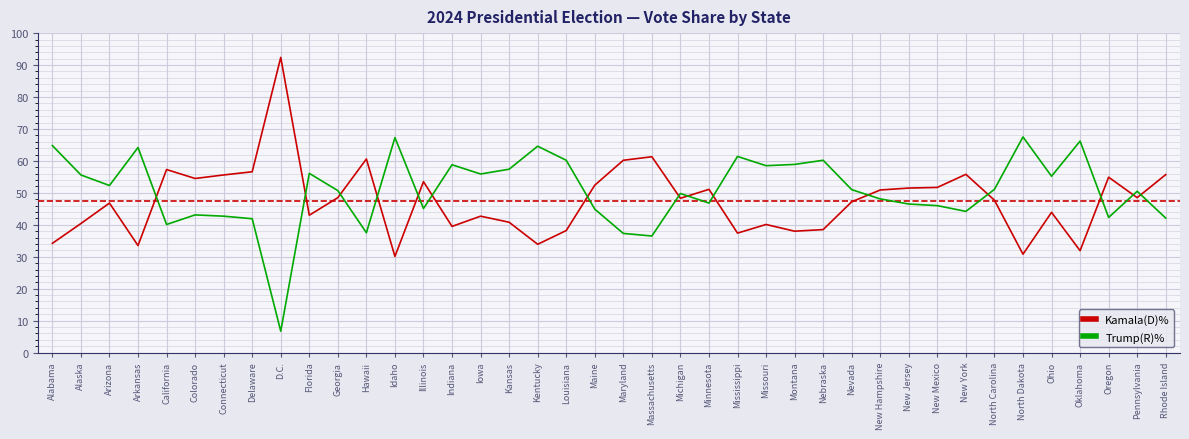

Where do Trump(R)% and Kamala(D)% first cross each other?

Arkansas and California